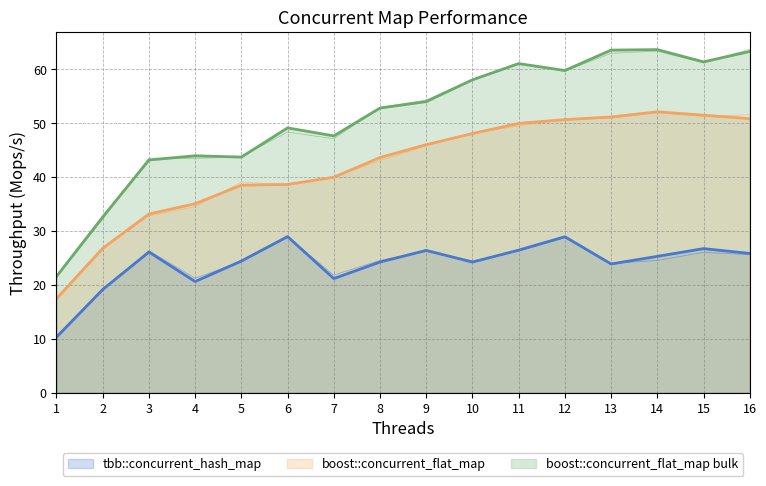

Which category has the highest value in the boost::concurrent_flat_map bulk series?

14